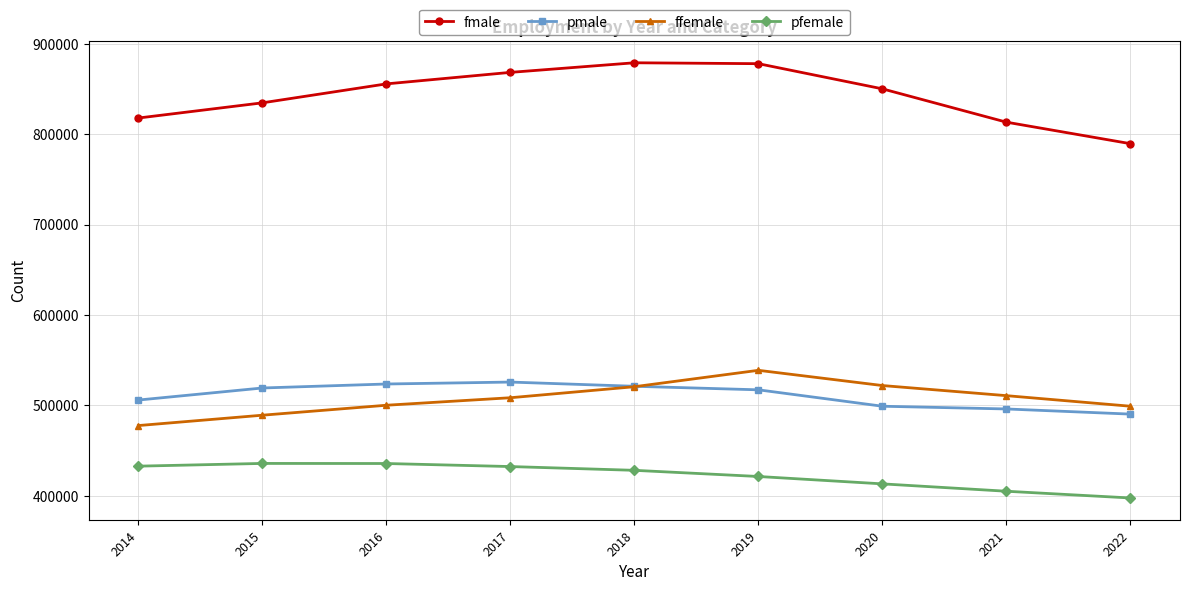

Rank the categories by fmale value from lowest to highest.

2022, 2021, 2014, 2015, 2020, 2016, 2017, 2019, 2018